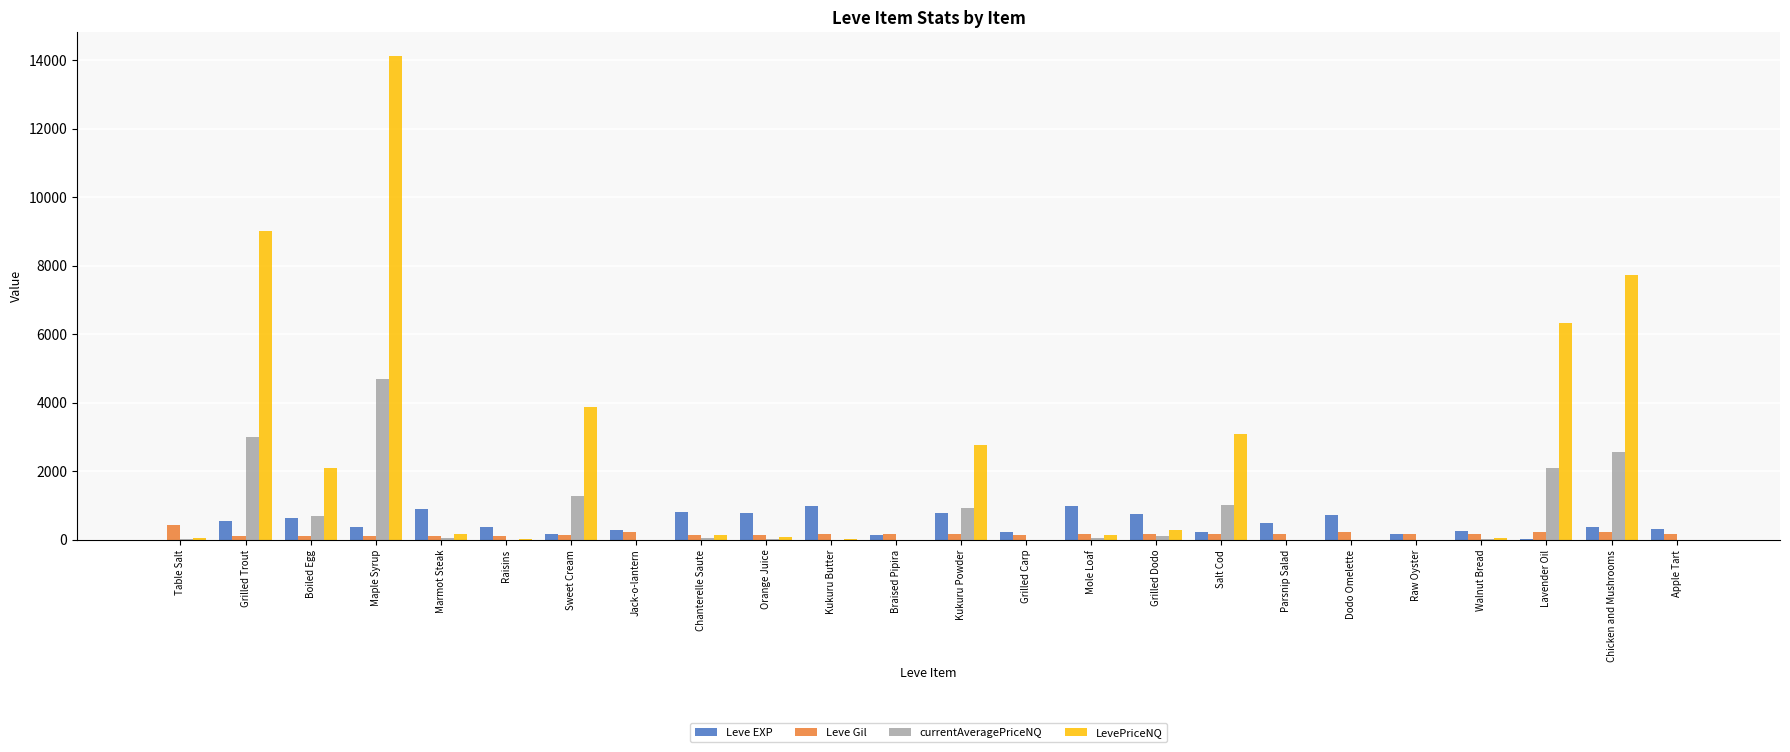

At which category does the chart reach its peak across all series?

Maple Syrup